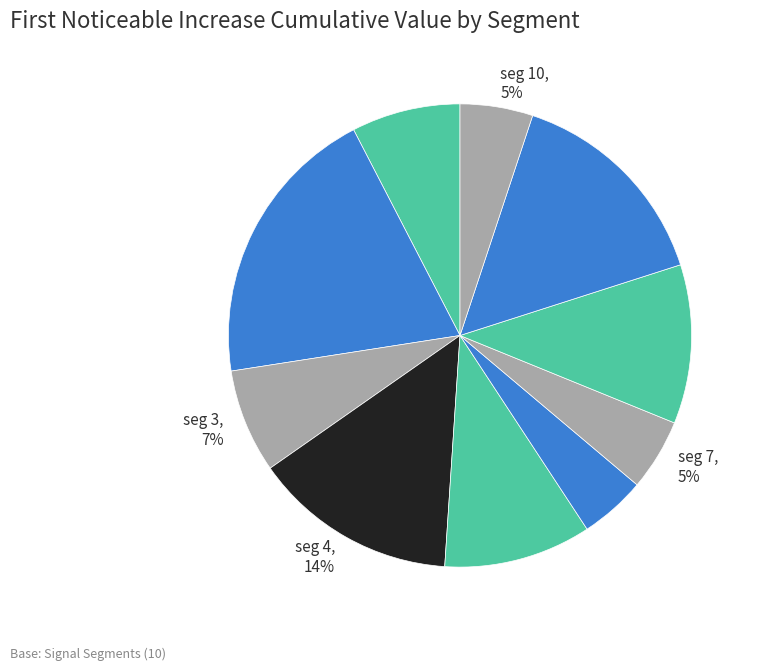

To the nearest percent, what portion does seg 3 represent?

7%